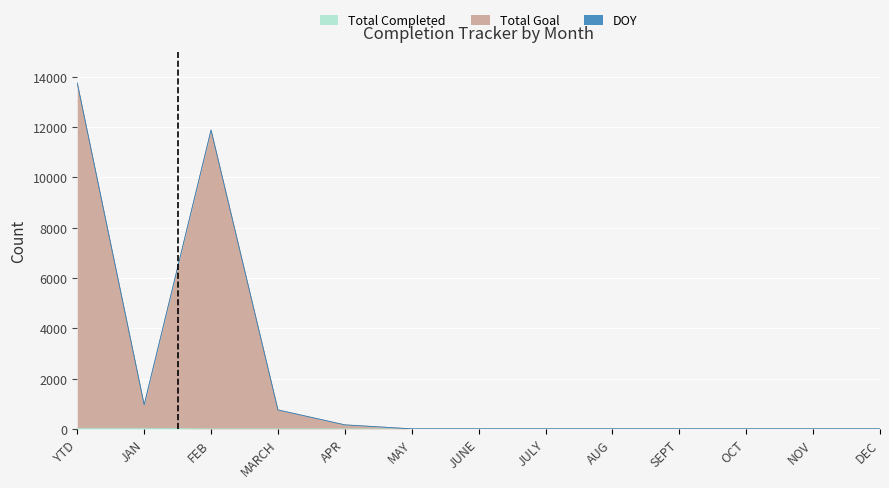

At which label is Total Goal closest to 6872?

FEB